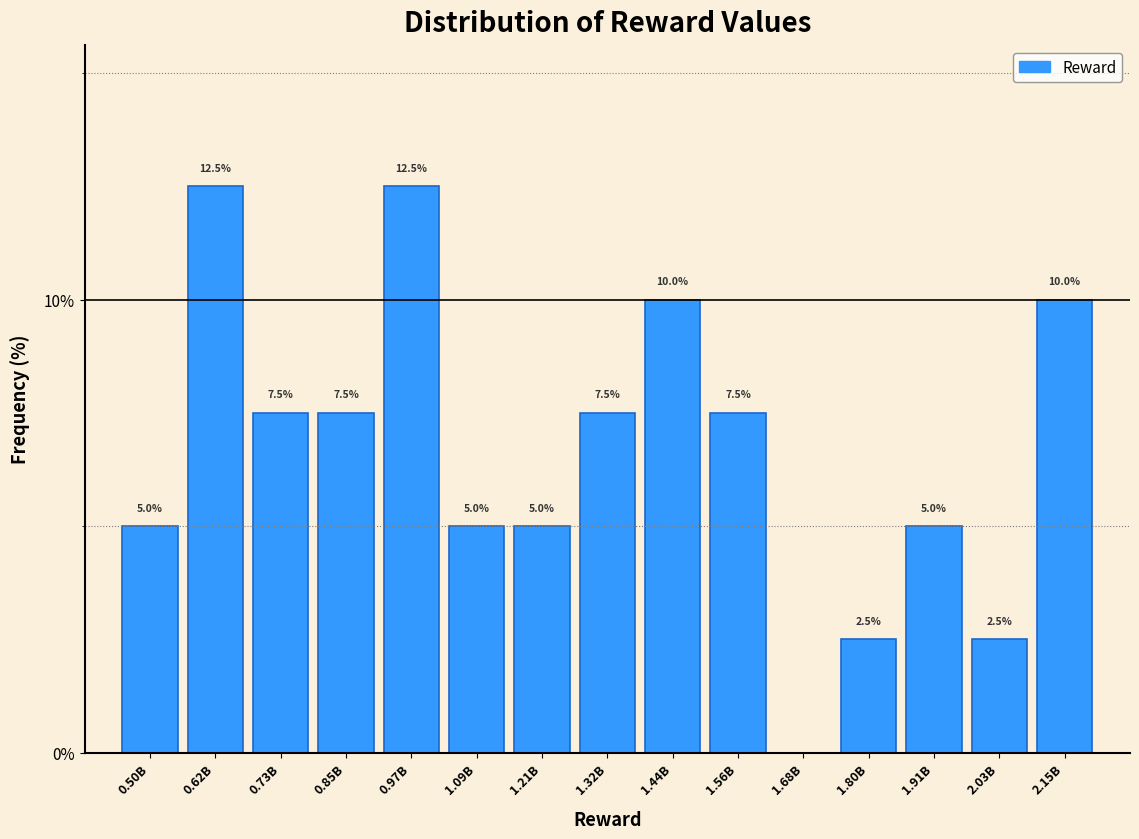

Reading left to right, list all the values displayed in this chart.

0.50B=5.0	0.62B=12.5	0.73B=7.5	0.85B=7.5	0.97B=12.5	1.09B=5.0	1.21B=5.0	1.32B=7.5	1.44B=10.0	1.56B=7.5	1.68B=0.0	1.80B=2.5	1.91B=5.0	2.03B=2.5	2.15B=10.0